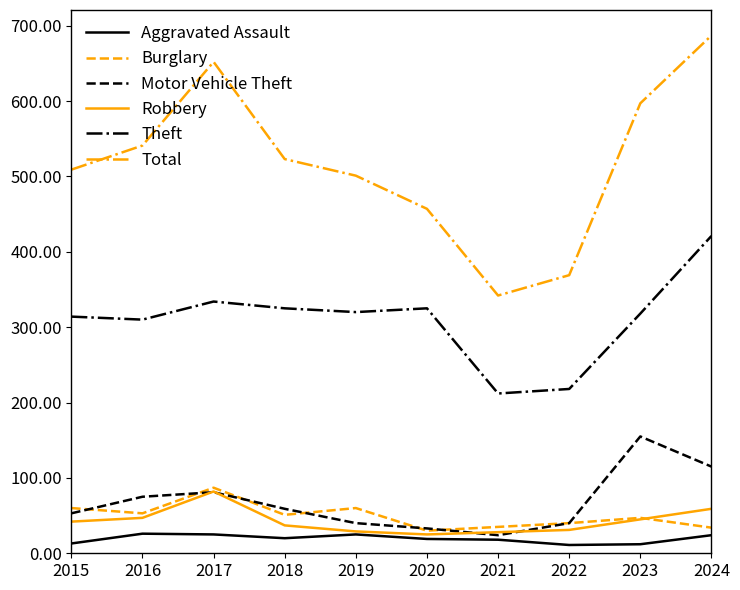

Is the value of Total at 2022 greater than the value of Aggravated Assault at 2023?

Yes